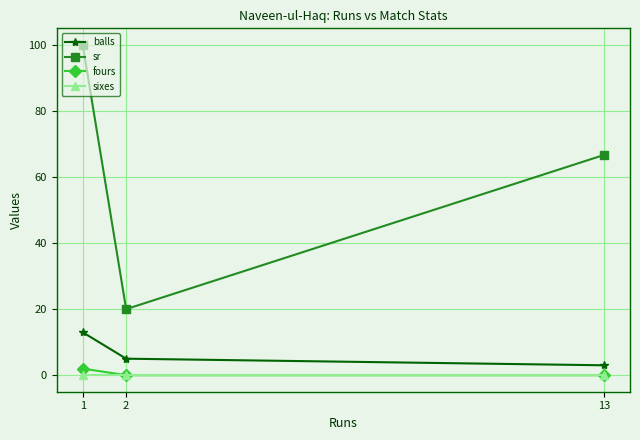

At how many categories does at least one series exceed 97?

1